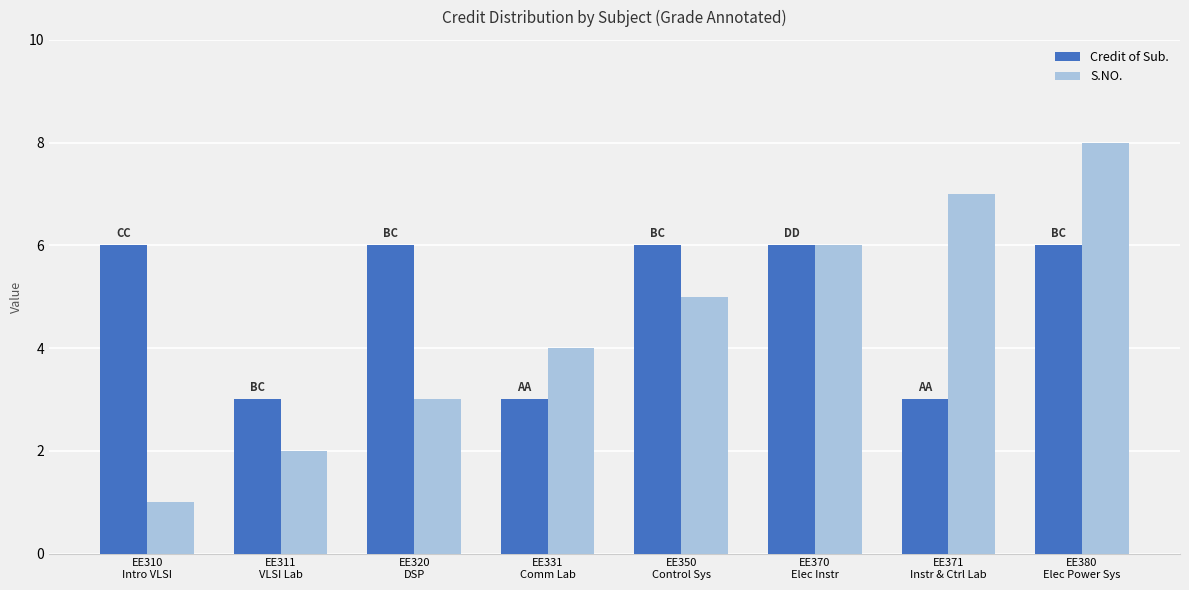

At which category is the sum across all series the highest?

EE380
Elec Power Sys